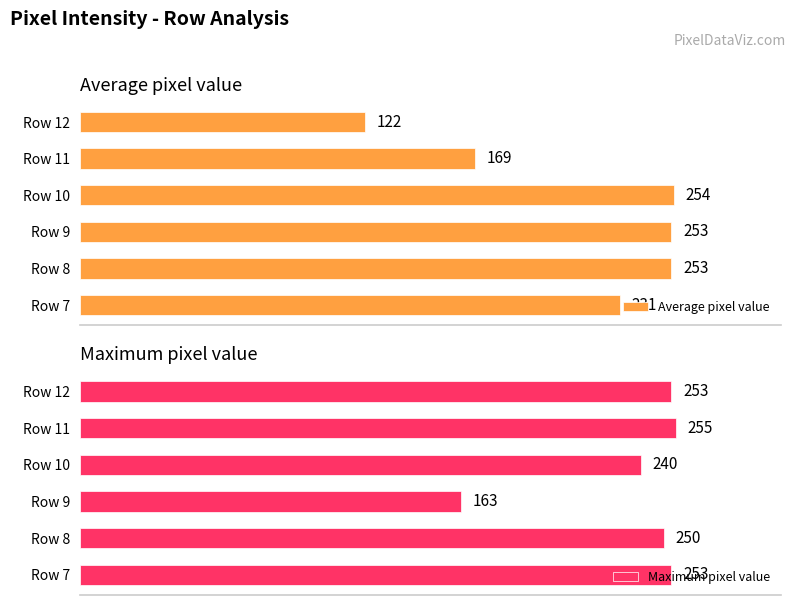

Where is Maximum pixel value nearest to the value 209?

Row 10